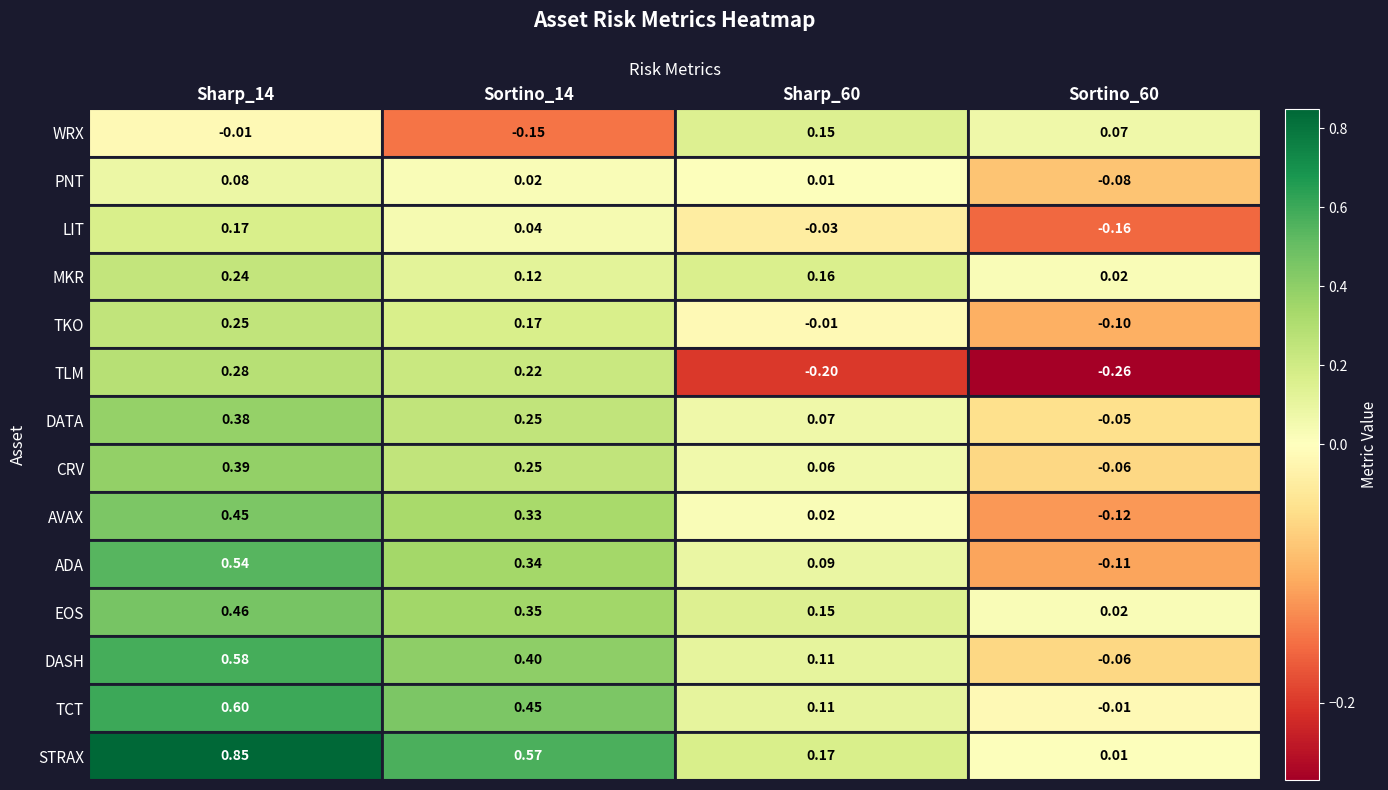

How many data points does each series have?

4